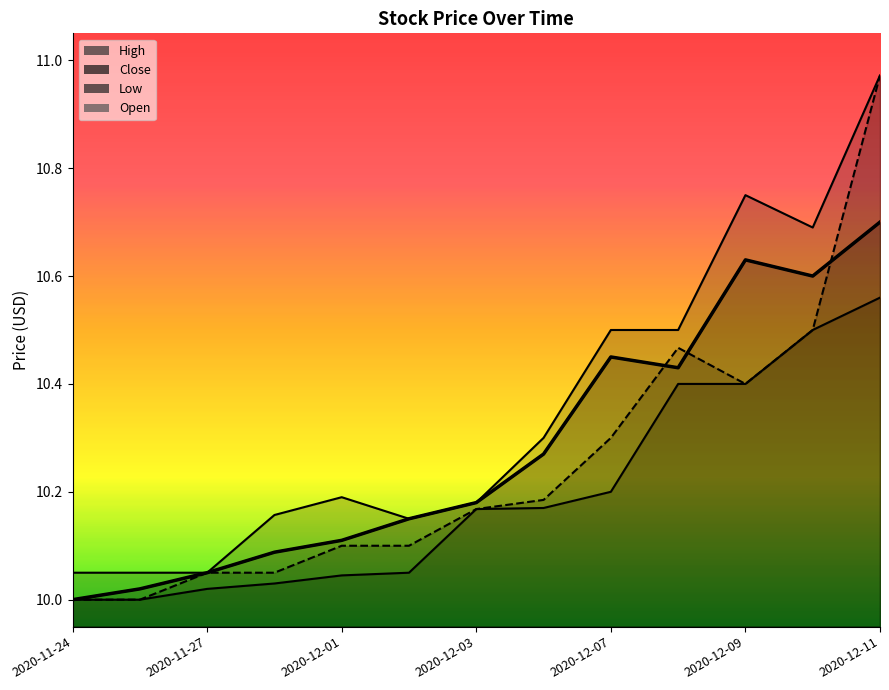

Does the chart have visible grid lines?

No